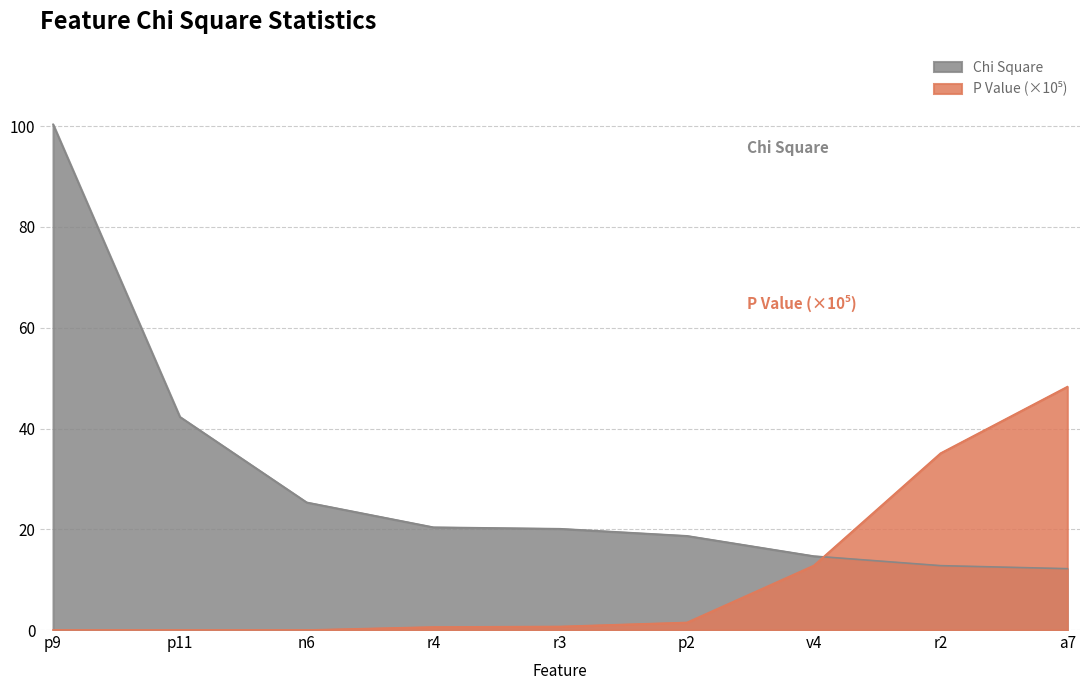

True or false: P Value (scaled) and Chi Square cross at least once.

True